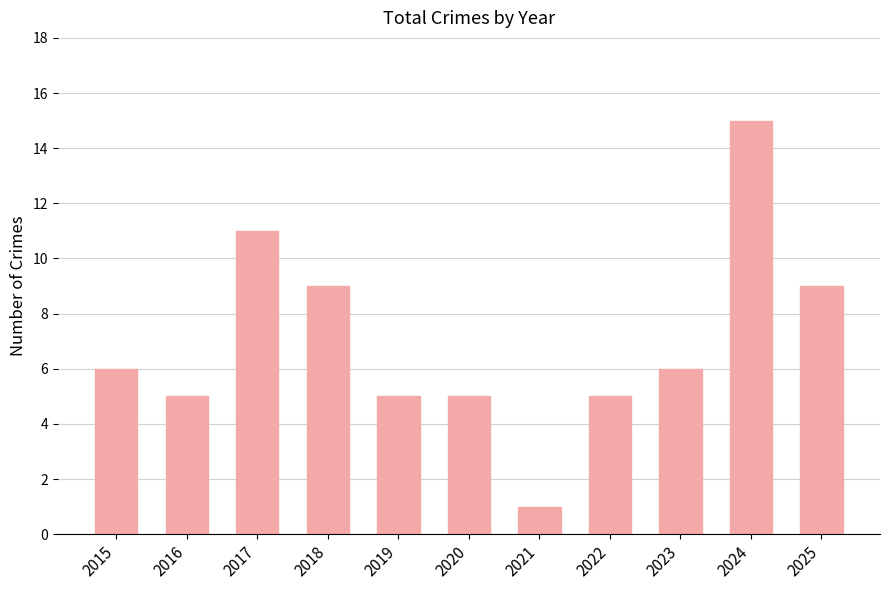

Count the number of categories in the chart.

11